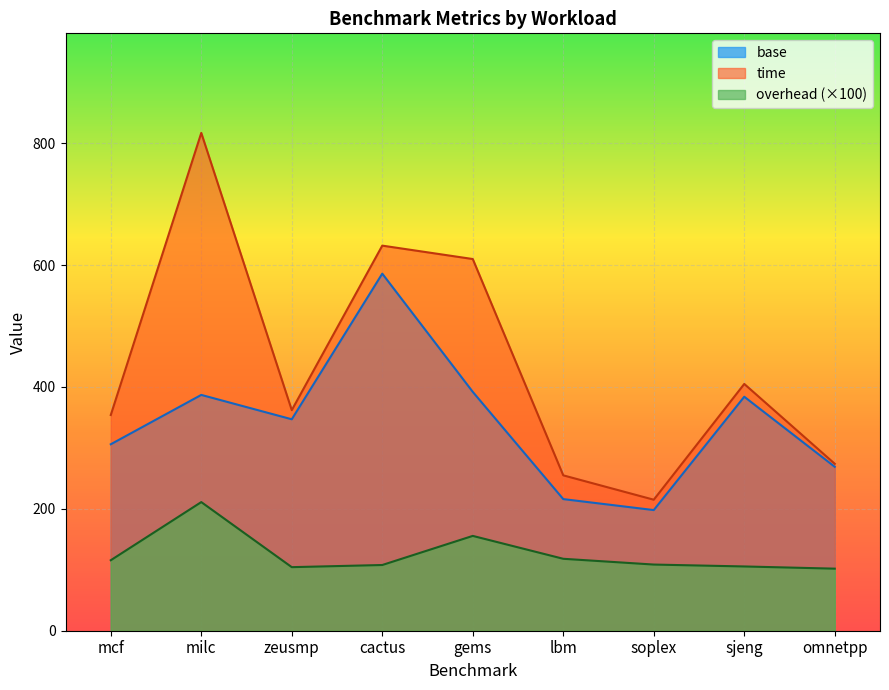

What is the difference between the maximum and minimum values in the time series?

602.0